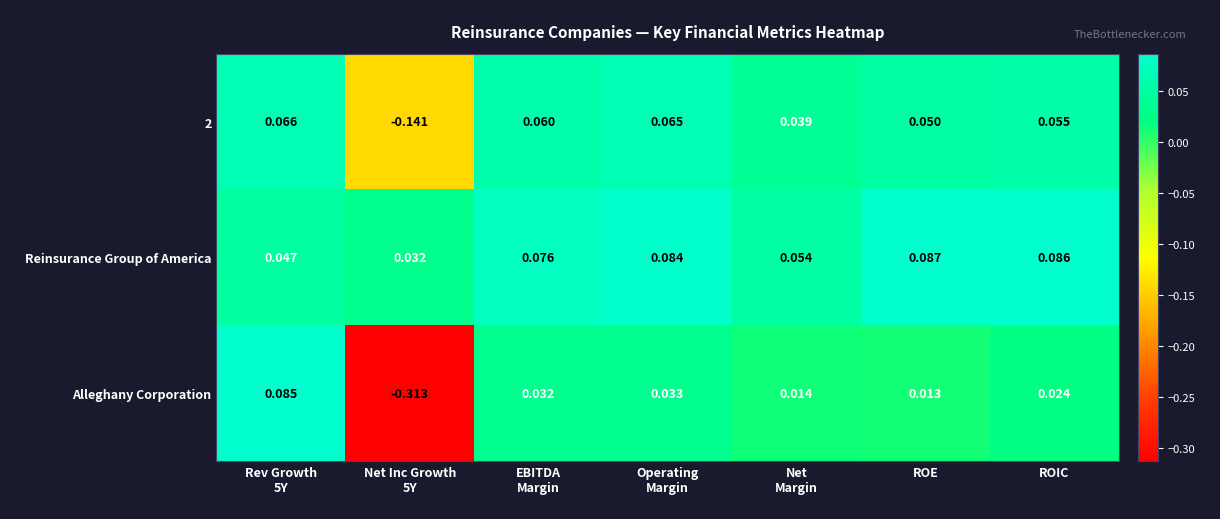

Which series has the widest spread of values?

Alleghany Corporation